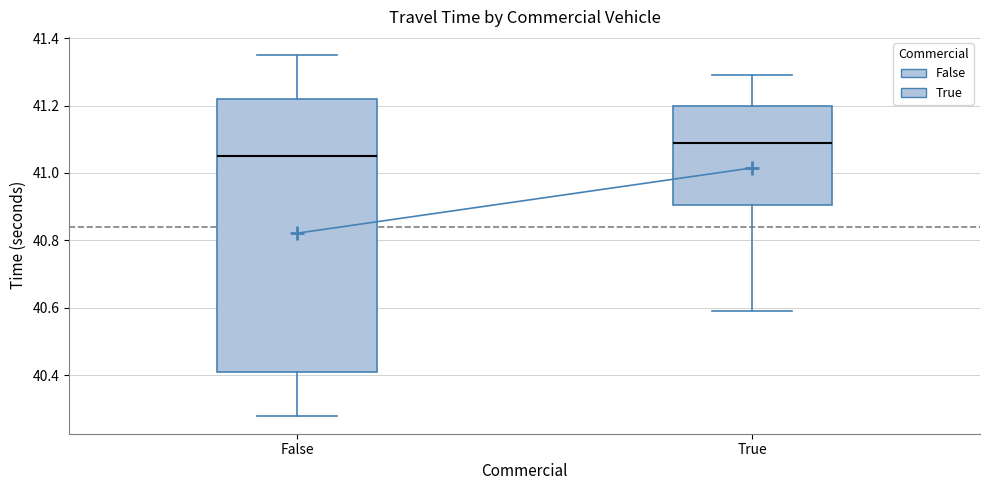

Which box's median line is the lowest?

False